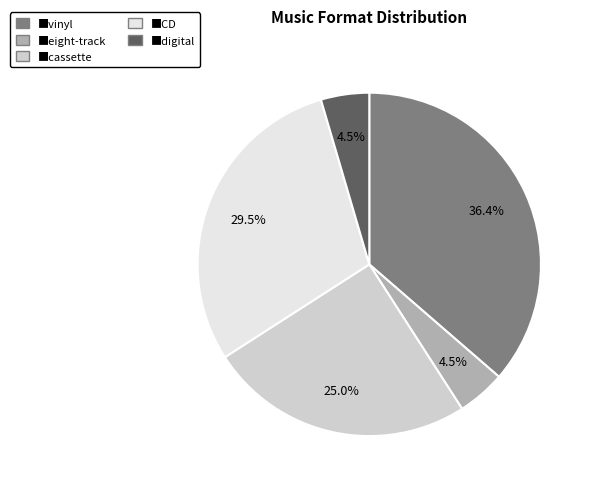

Is there a majority slice in this chart?

No